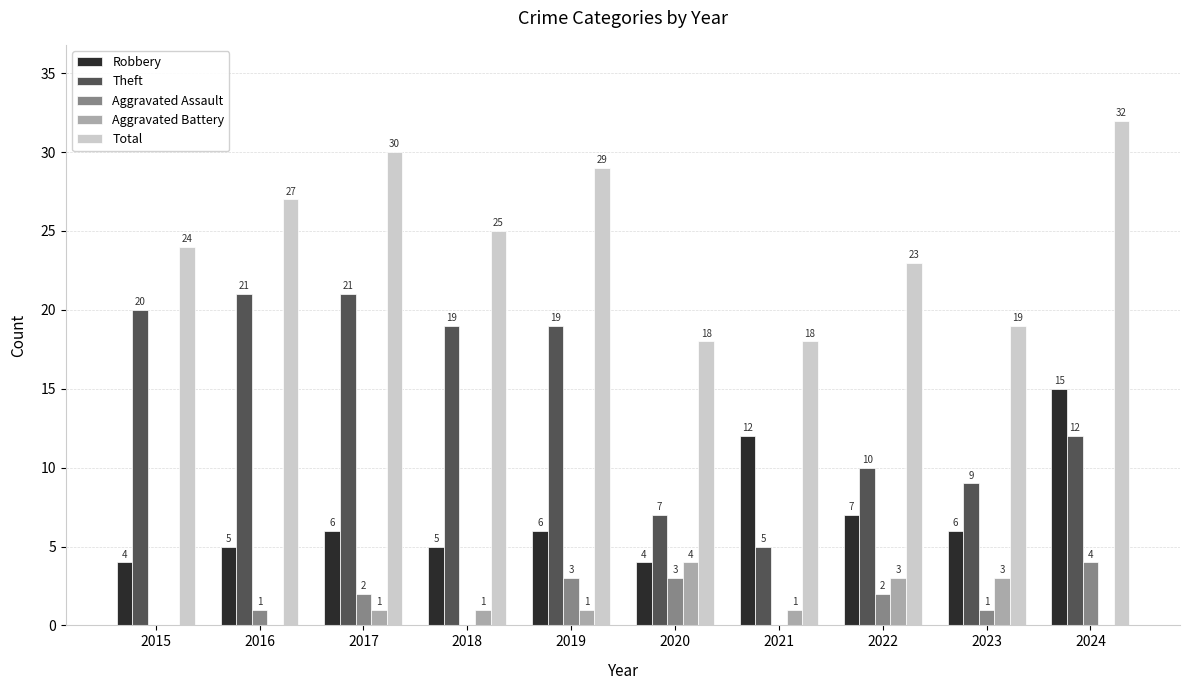

Is the value of Robbery at 2022 greater than the value of Aggravated Assault at 2022?

Yes